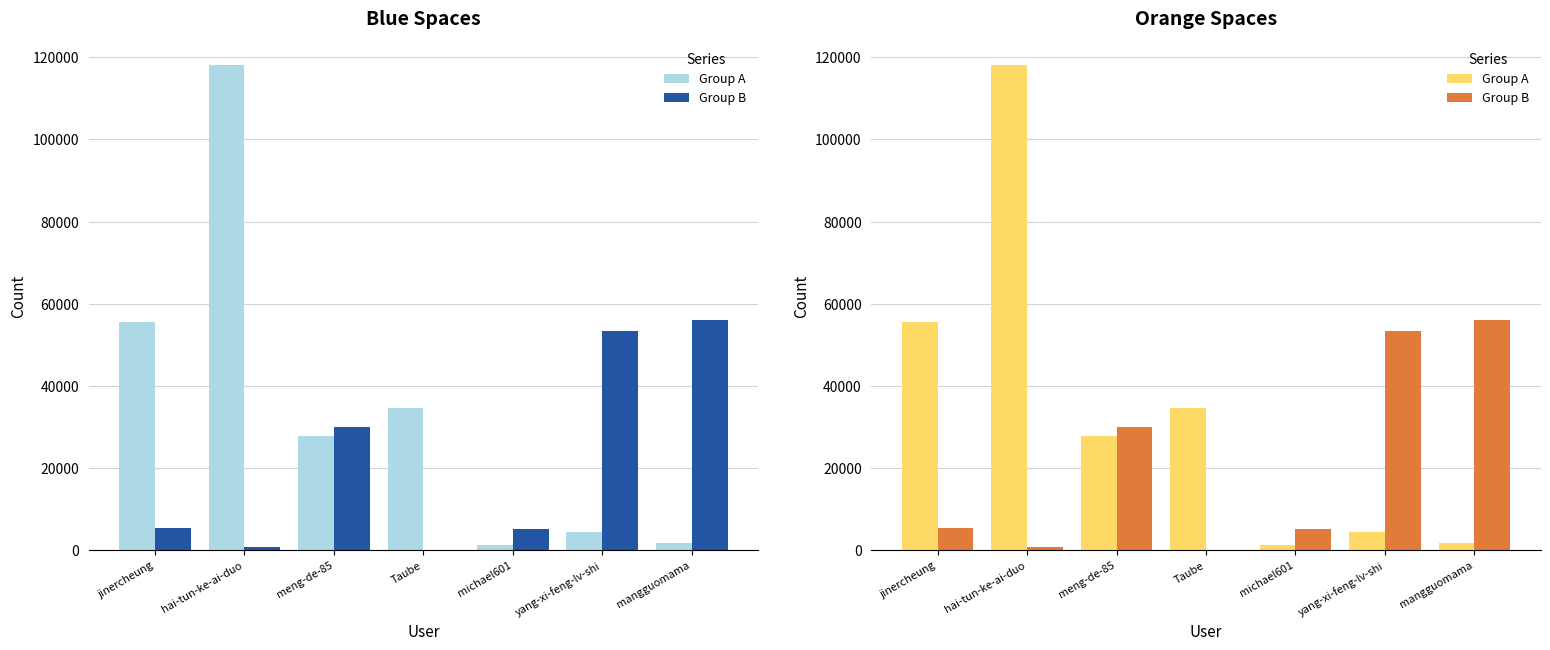

What is the minimum value shown in the chart?

137